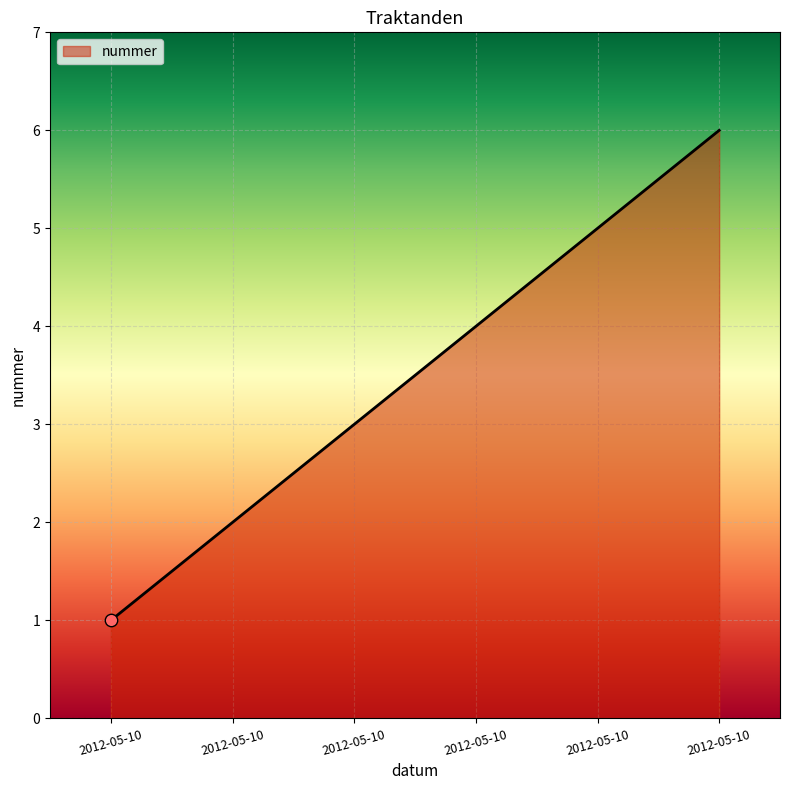

Which has a higher value, 2012-05-10 or 2012-05-10?

2012-05-10